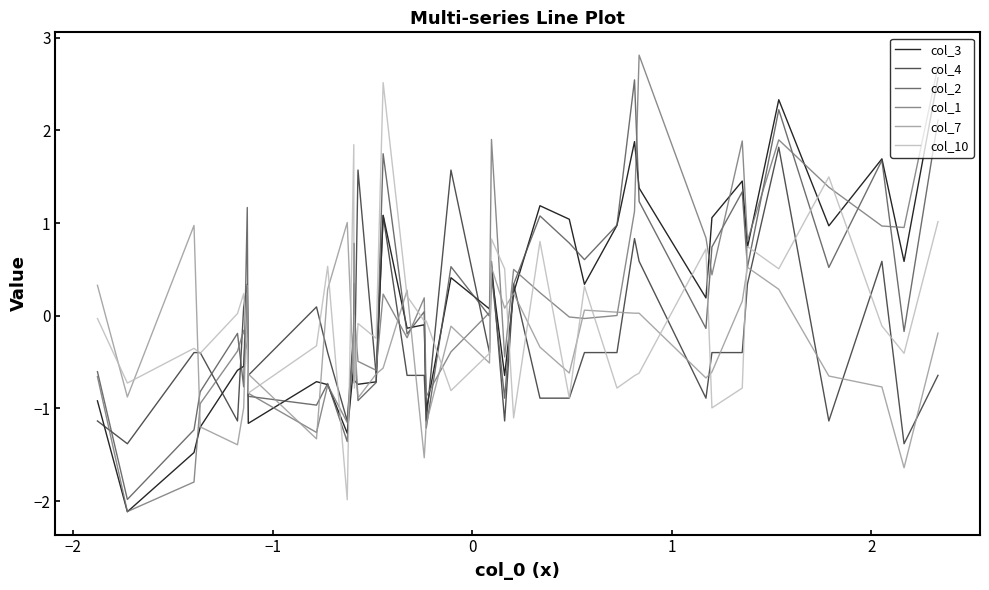

How many intersections are there between col_4 and col_3?

12